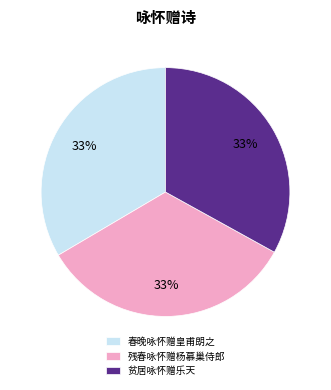

To the nearest percent, what portion does 春晚咏怀赠皇甫朗之 represent?

33%